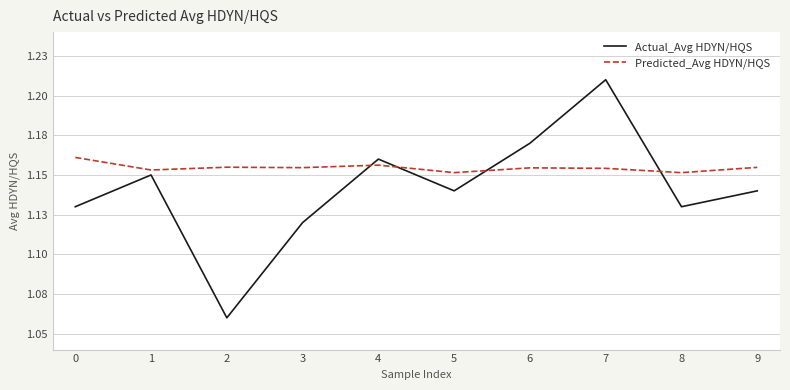

Between 1 and 0, which is larger?

1